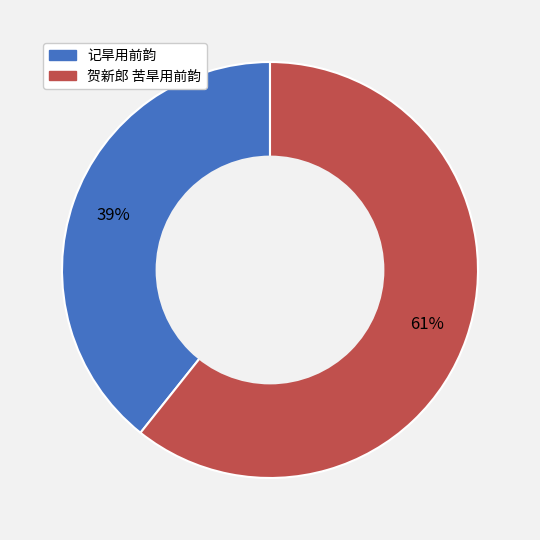

Between 记旱用前韵 and 贺新郎 苦旱用前韵, which is larger?

贺新郎 苦旱用前韵